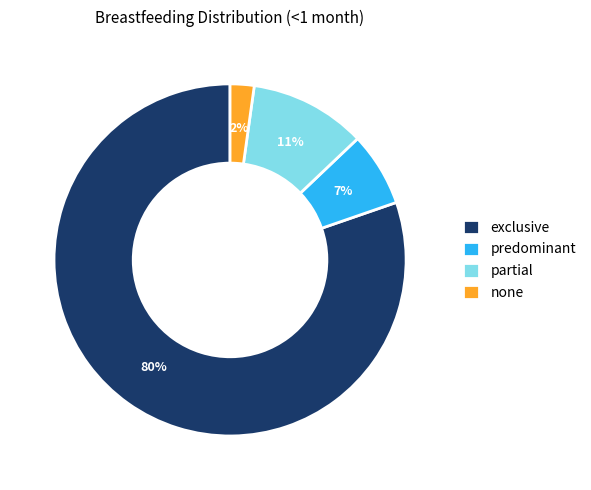

Is it true that partial is 18% of the pie?

False